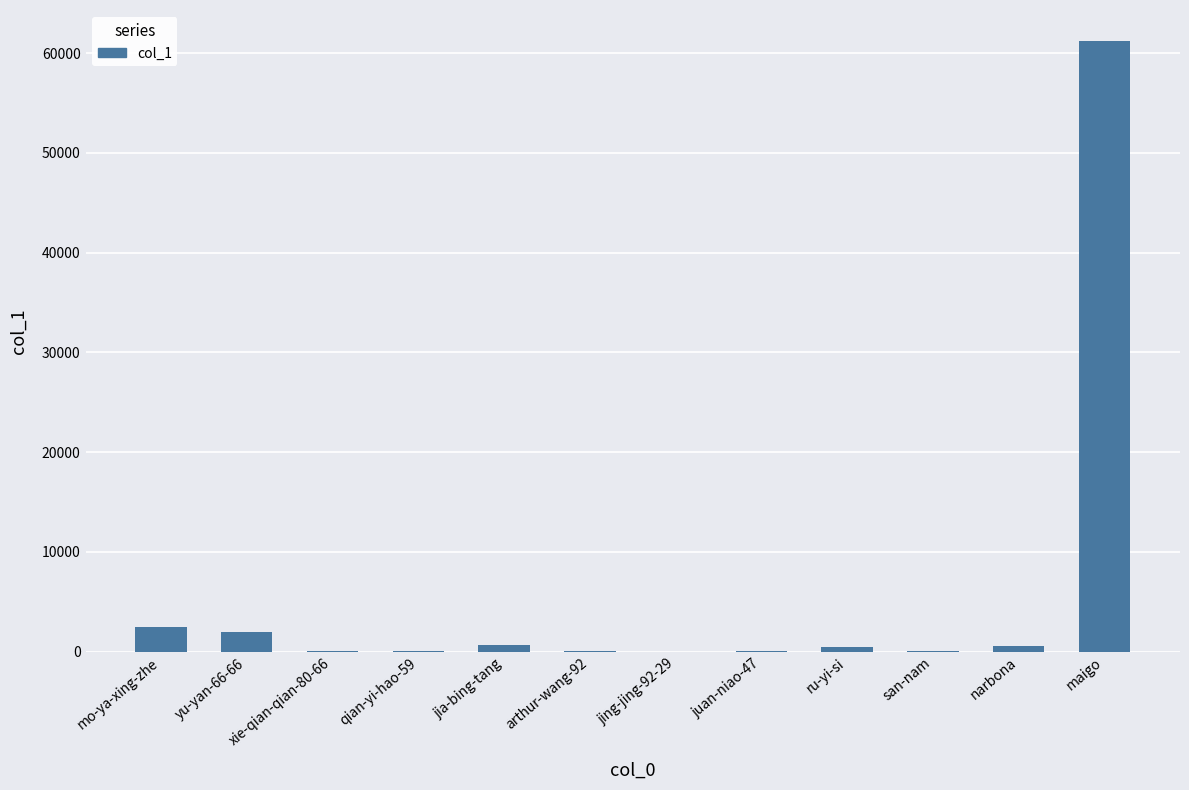

What is the maximum value shown in the chart?

61249